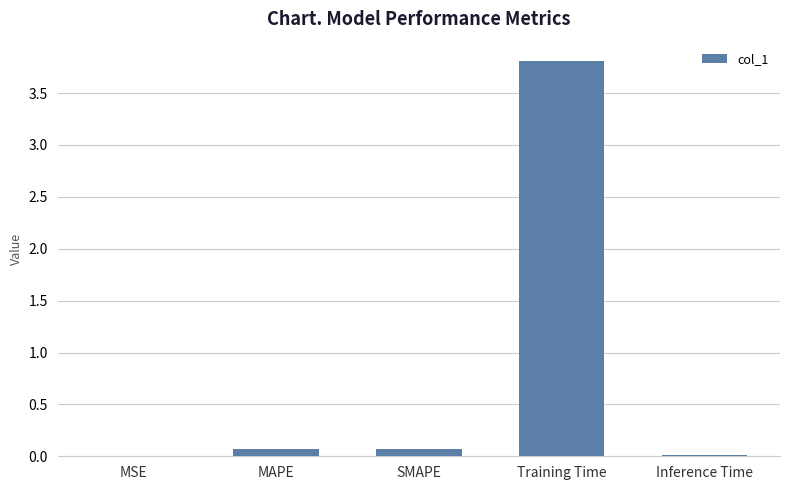

Is it true that the value at MAPE is 0.1?

True